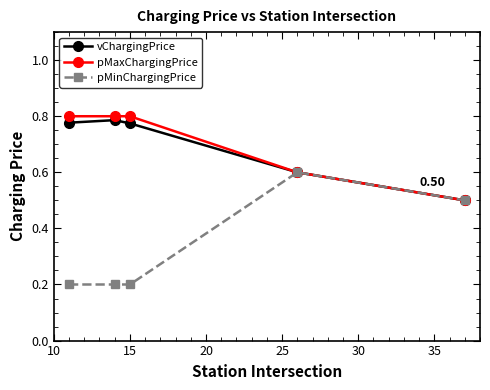

Which series has the largest range (max minus min)?

pMinChargingPrice